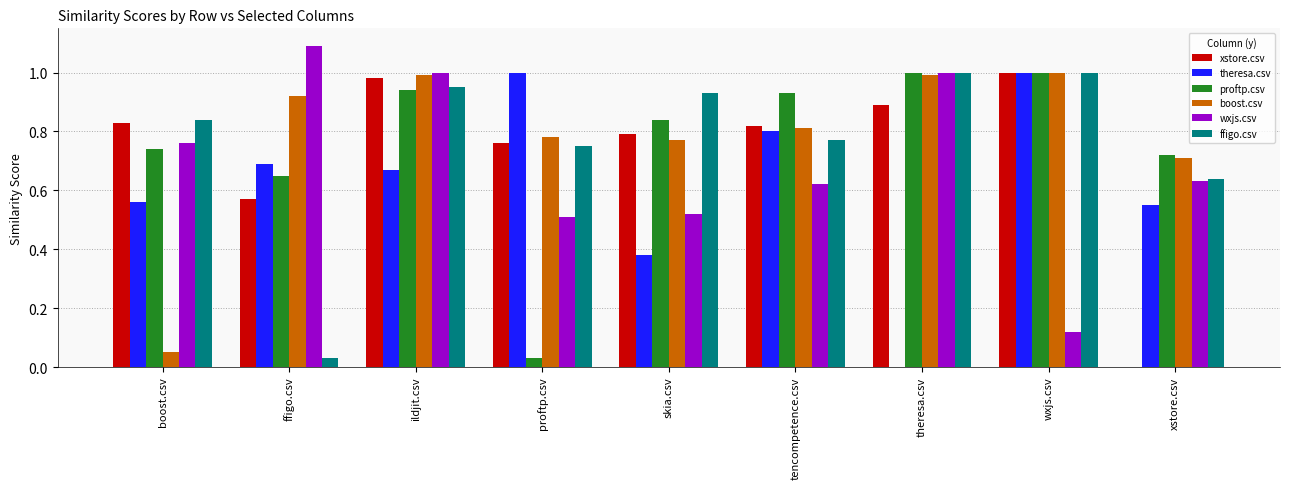

The value of theresa.csv at wxjs.csv is 0.3. True or false?

False